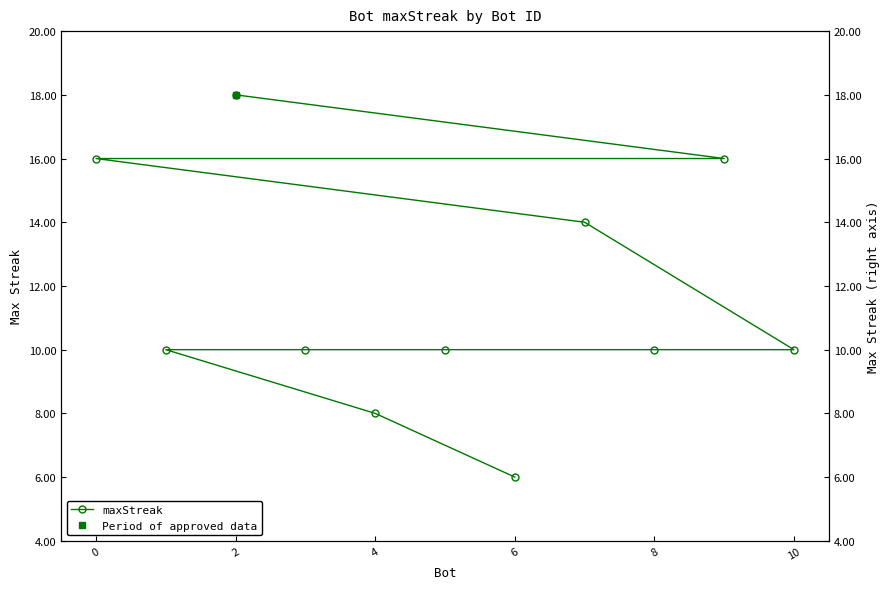

Is it true that the value at 8 is 10?

True